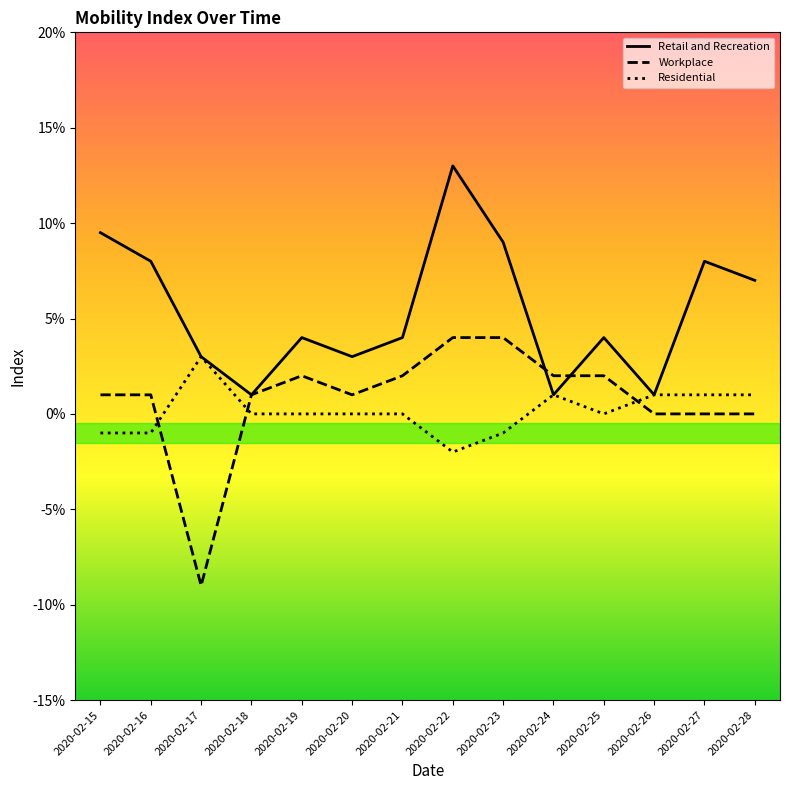

How many interior local valleys does the Workplace series have?

2